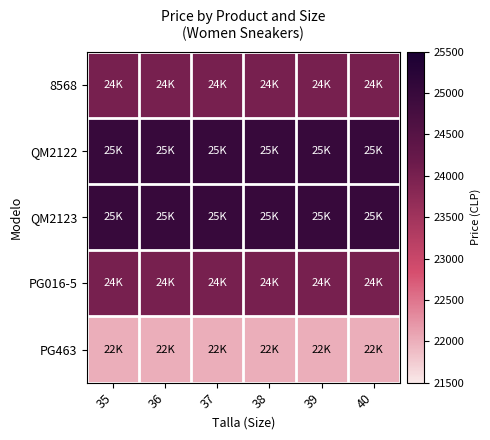

Reading left to right, list all the values displayed in this chart.

8568: 35=24000	36=24000	37=24000	38=24000	39=24000	40=24000
QM2122: 35=25000	36=25000	37=25000	38=25000	39=25000	40=25000
QM2123: 35=25000	36=25000	37=25000	38=25000	39=25000	40=25000
PG016-5: 35=24000	36=24000	37=24000	38=24000	39=24000	40=24000
PG463: 35=22000	36=22000	37=22000	38=22000	39=22000	40=22000